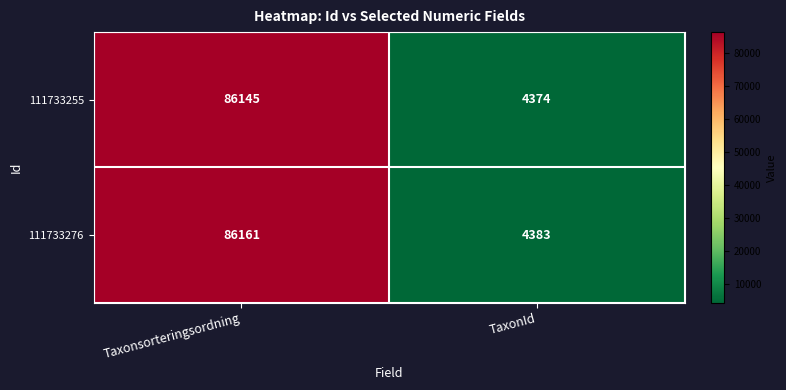

Reading left to right, extract all data points from this chart.

111733255: Taxonsorteringsordning=86145	TaxonId=4374
111733276: Taxonsorteringsordning=86161	TaxonId=4383